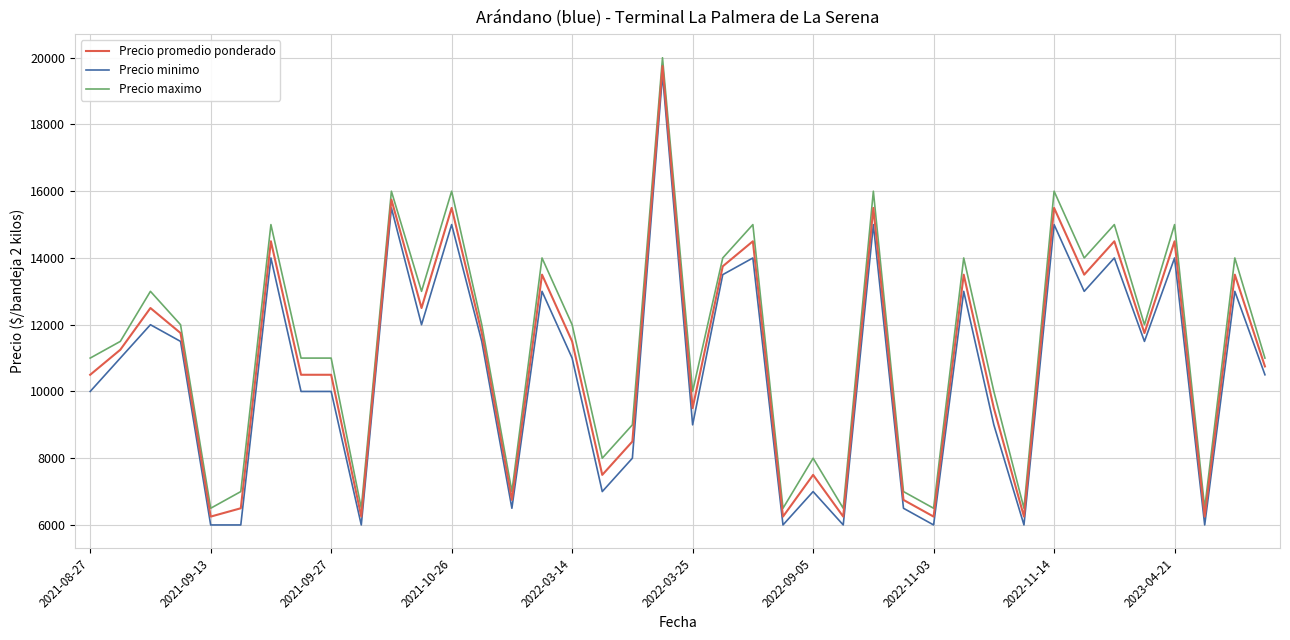

What is the difference between the maximum and minimum values in the Precio minimo series?

13500